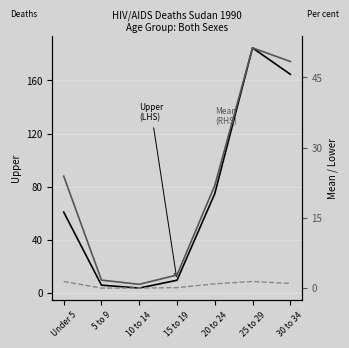

Where is Mean (RHS) nearest to the value 26?

Under 5